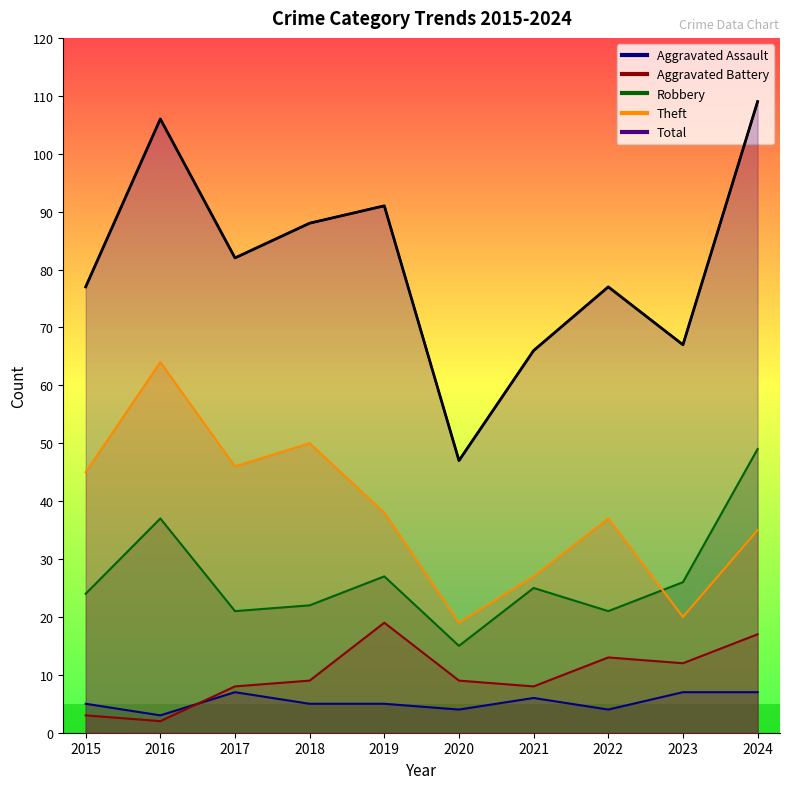

How many lines are shown in the chart?

5